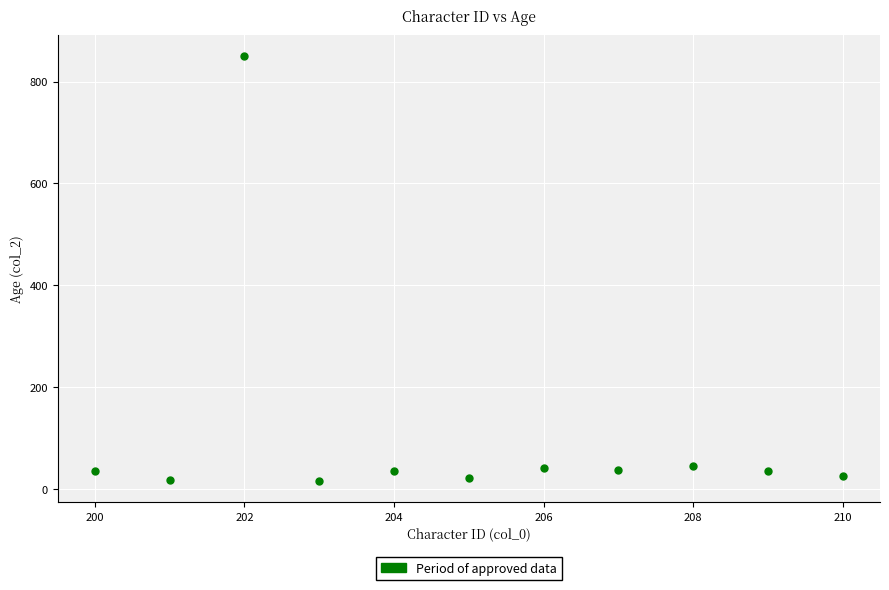

What is the range of X values (max minus min)?

10